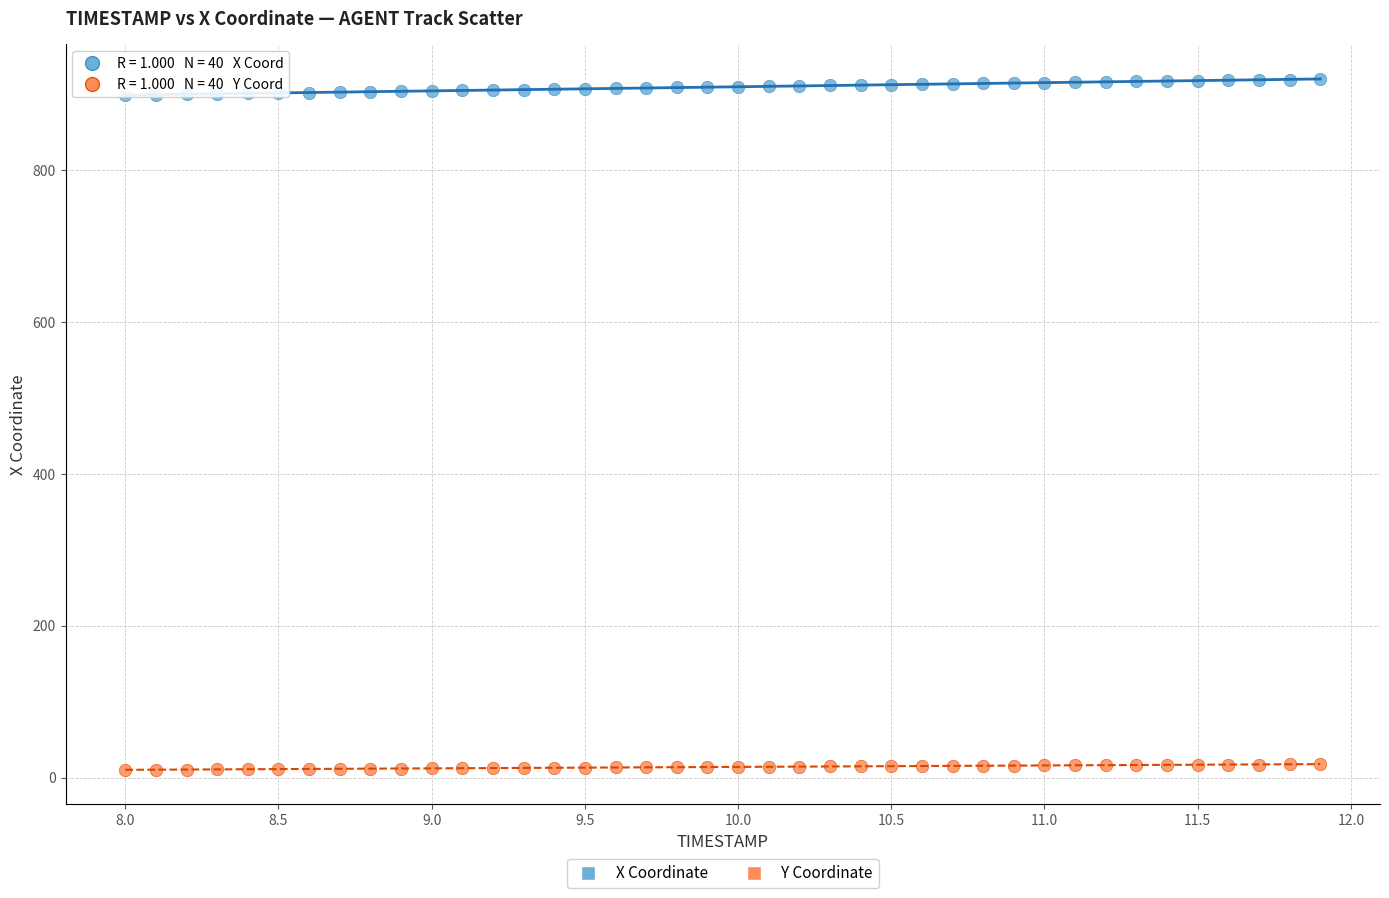

Which series has the largest Y range (max minus min)?

X Coordinate